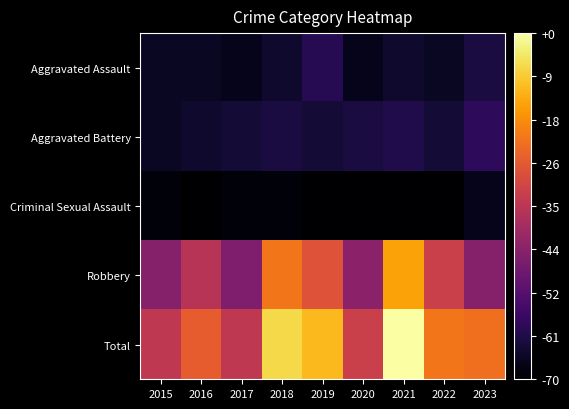

At which category is the sum across all series the highest?

2021